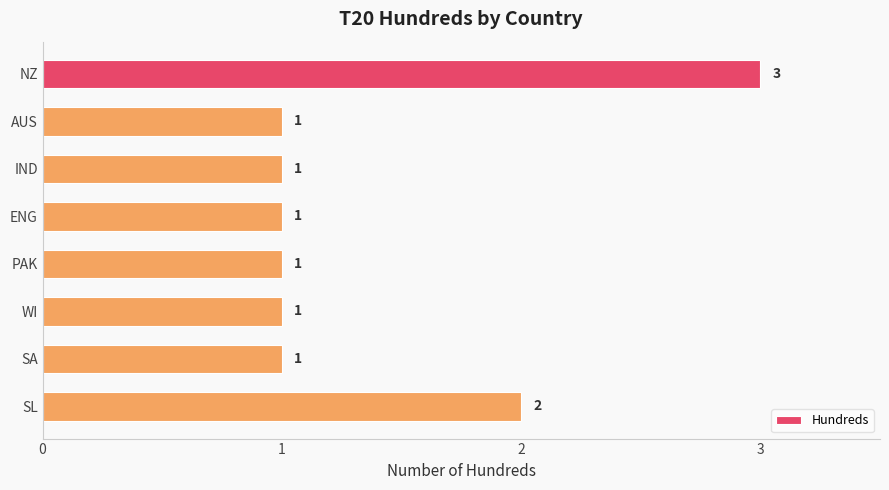

At which label is the value closest to 2?

SL